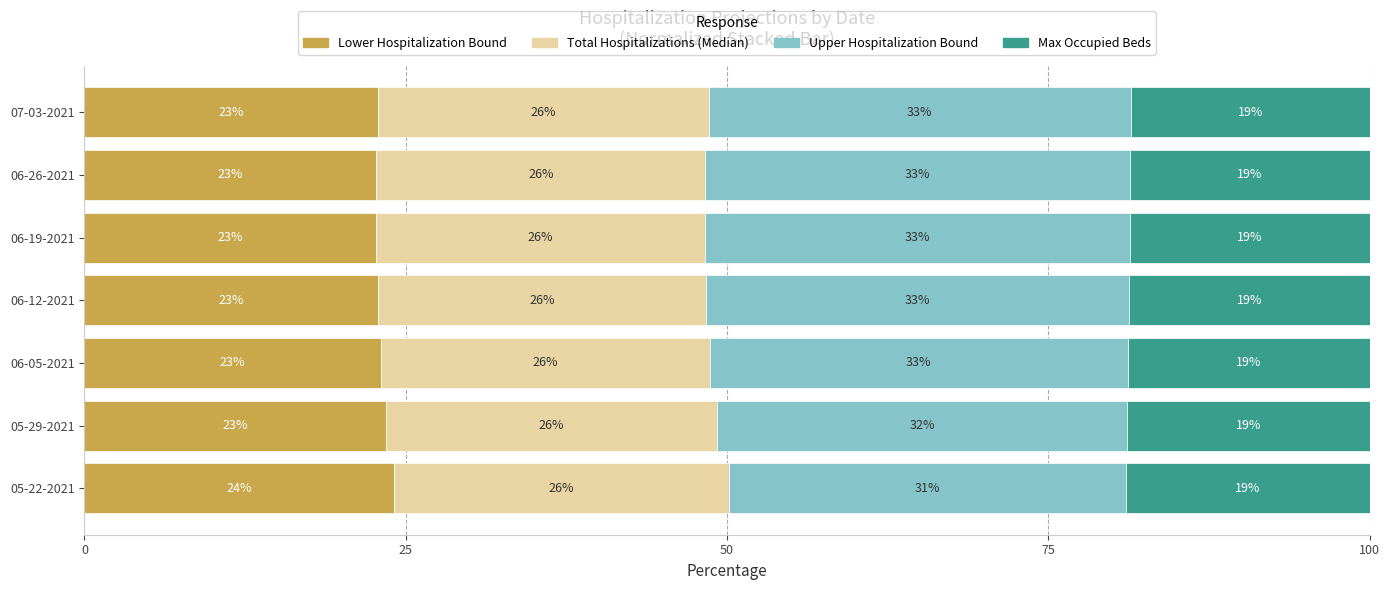

What is the average value of the Lower Hospitalization Bound series?

23.1